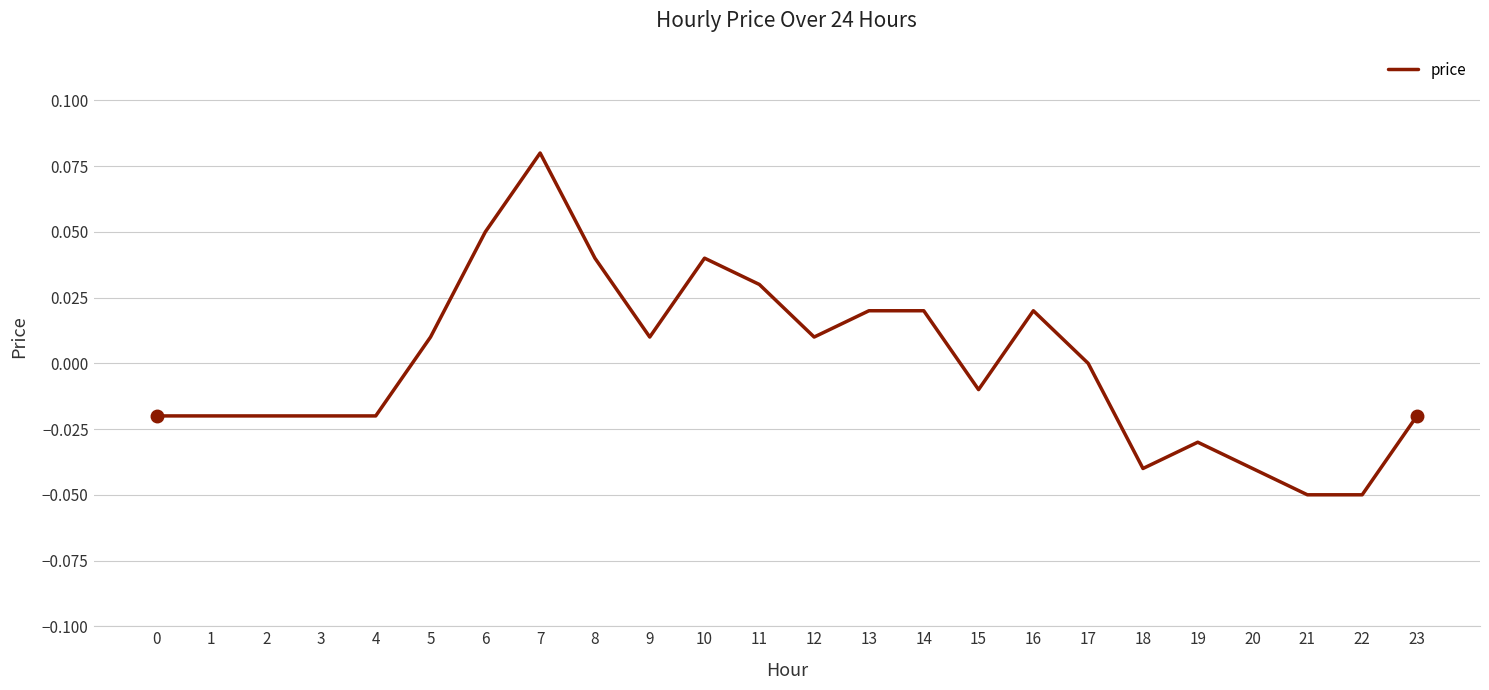

Which label corresponds to the largest value in the chart?

7